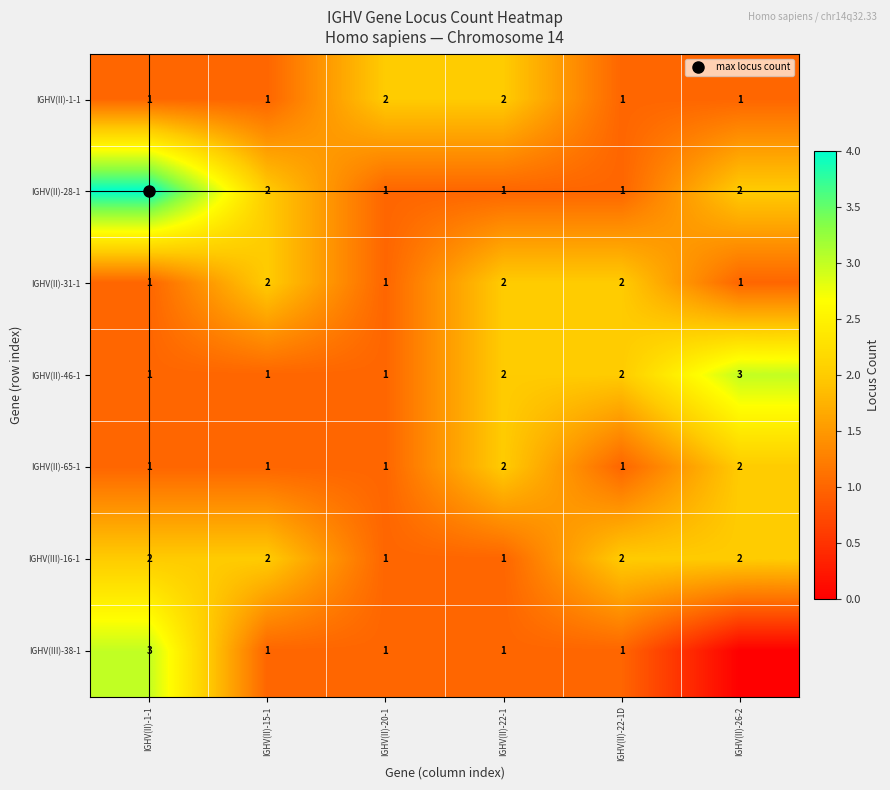

What is the spread (max minus min) of values at IGHV(II)-15-1?

1